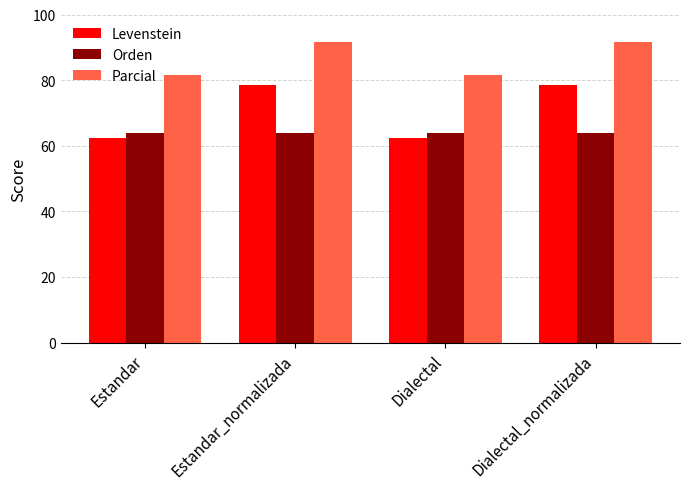

What is the greatest value displayed?

91.7